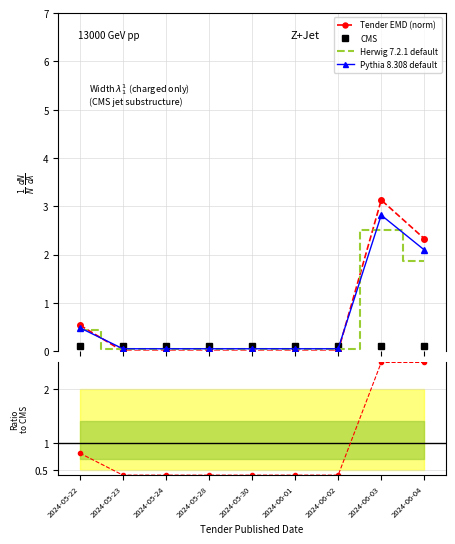

Rank the categories by Ratio to CMS value from lowest to highest.

2024-05-23, 2024-05-24, 2024-05-28, 2024-05-30, 2024-06-01, 2024-06-02, 2024-05-22, 2024-06-03, 2024-06-04